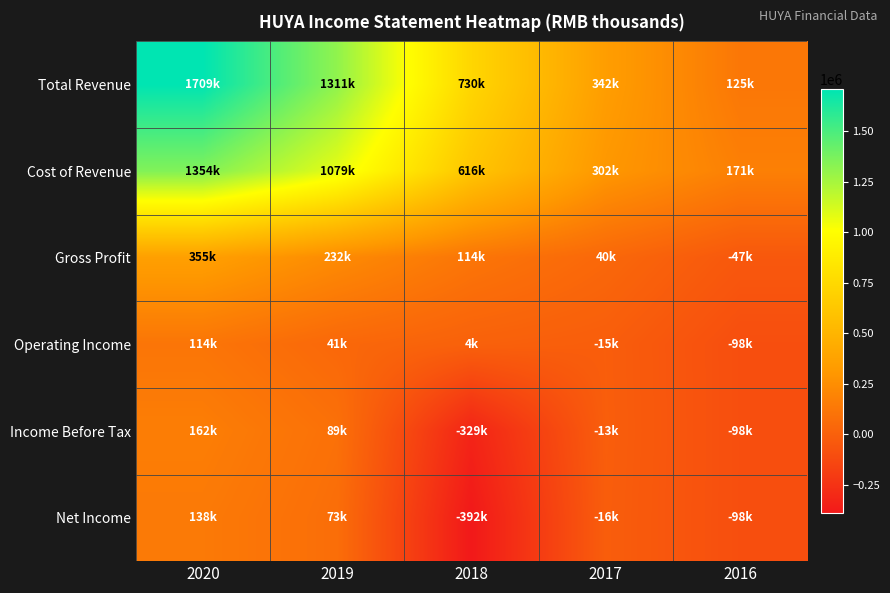

List the series in order of their peak value, lowest first.

Operating Income, Net Income, Income Before Tax, Gross Profit, Cost of Revenue, Total Revenue